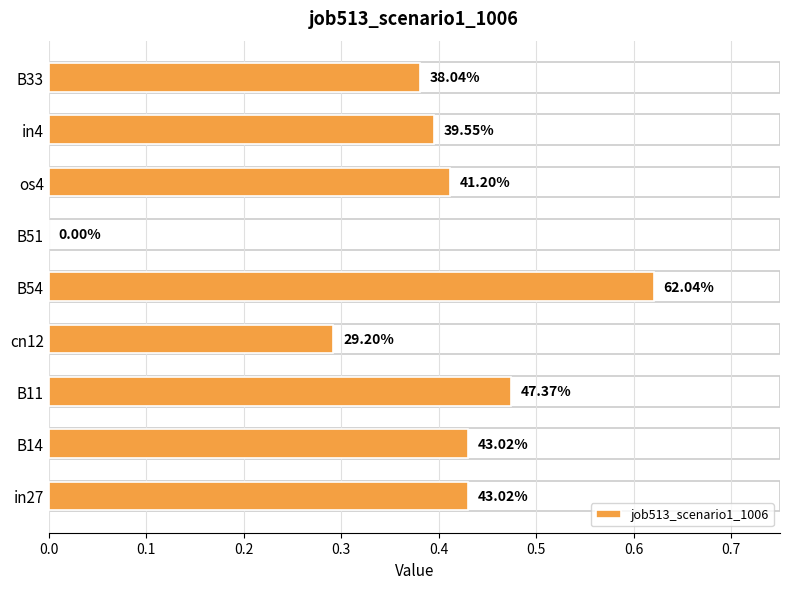

What is the sum of all values?

3.4